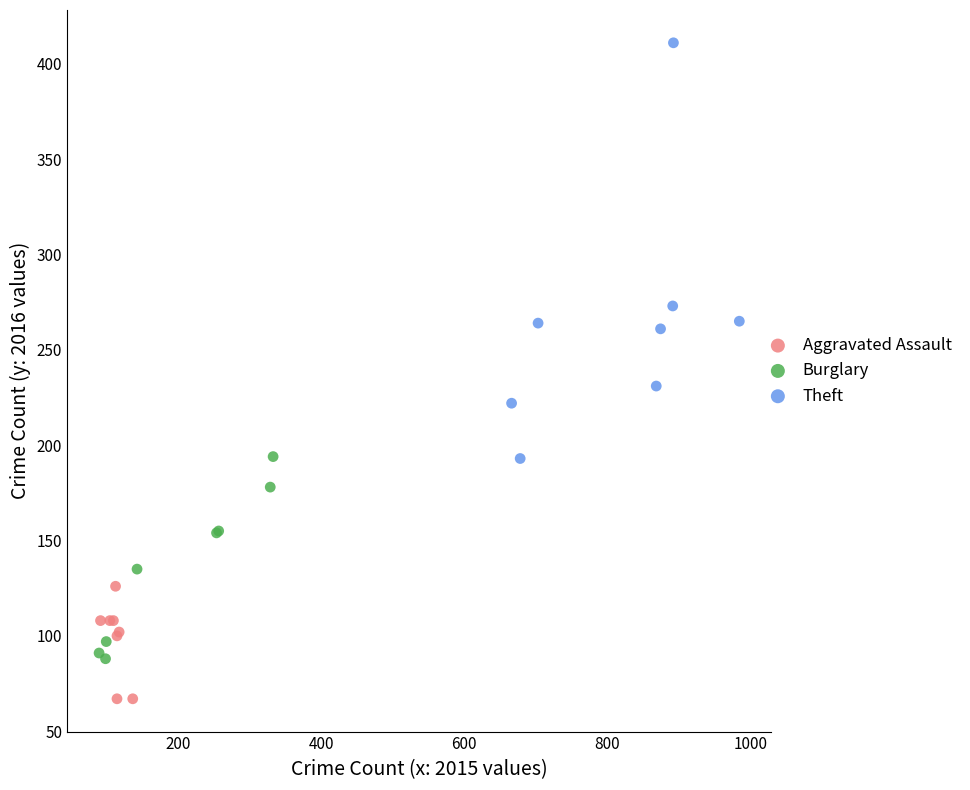

Which series reaches the minimum Y coordinate?

Aggravated Assault